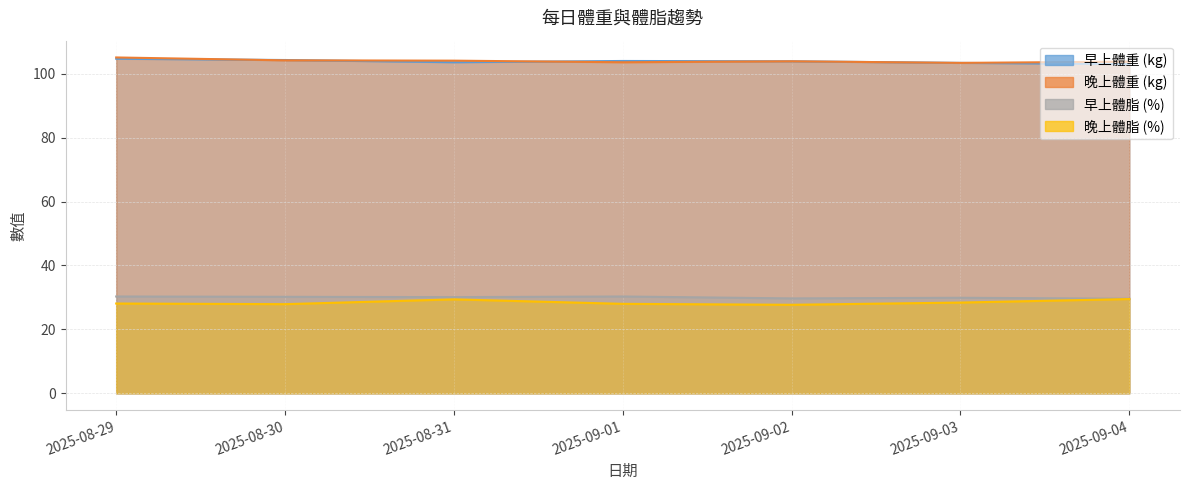

Reading left to right, what are all the values shown in this chart?

早上體重 (kg): 2025-08-29=104.7	2025-08-30=104.3	2025-08-31=103.6	2025-09-01=104.0	2025-09-02=103.9	2025-09-03=103.4	2025-09-04=103.0
晚上體重 (kg): 2025-08-29=105.1	2025-08-30=104.2	2025-08-31=104.1	2025-09-01=103.6	2025-09-02=103.9	2025-09-03=103.4	2025-09-04=103.8
早上體脂 (%): 2025-08-29=30.3	2025-08-30=30.2	2025-08-31=30.1	2025-09-01=30.3	2025-09-02=29.7	2025-09-03=29.9	2025-09-04=29.6
晚上體脂 (%): 2025-08-29=28.1	2025-08-30=27.9	2025-08-31=29.4	2025-09-01=28.0	2025-09-02=27.7	2025-09-03=28.4	2025-09-04=29.5